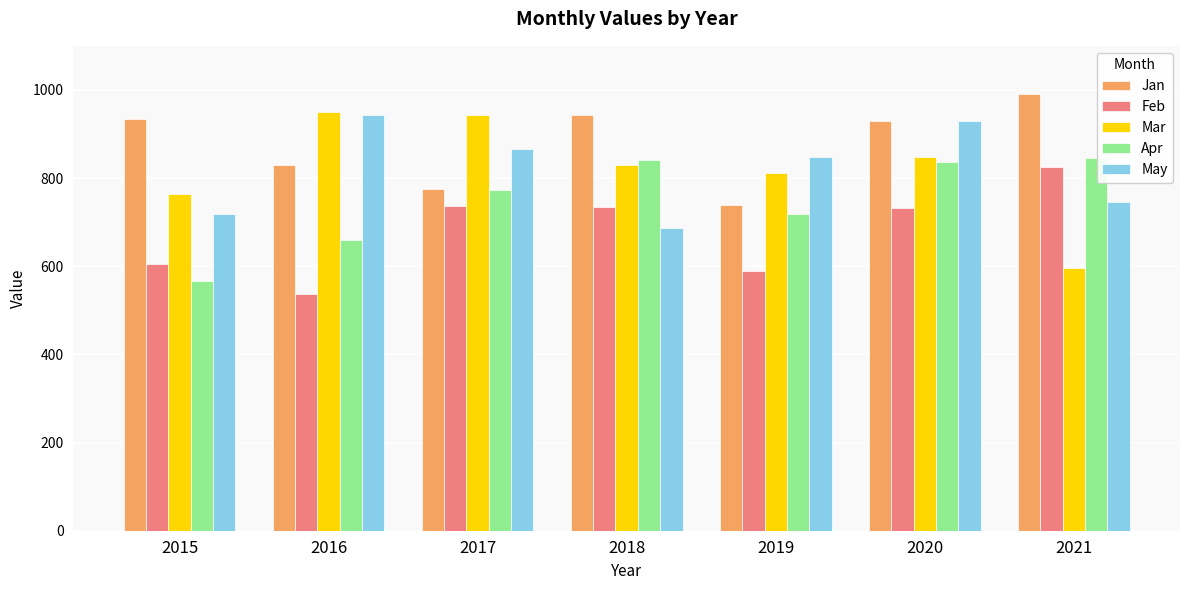

Which series has the widest spread of values?

Mar